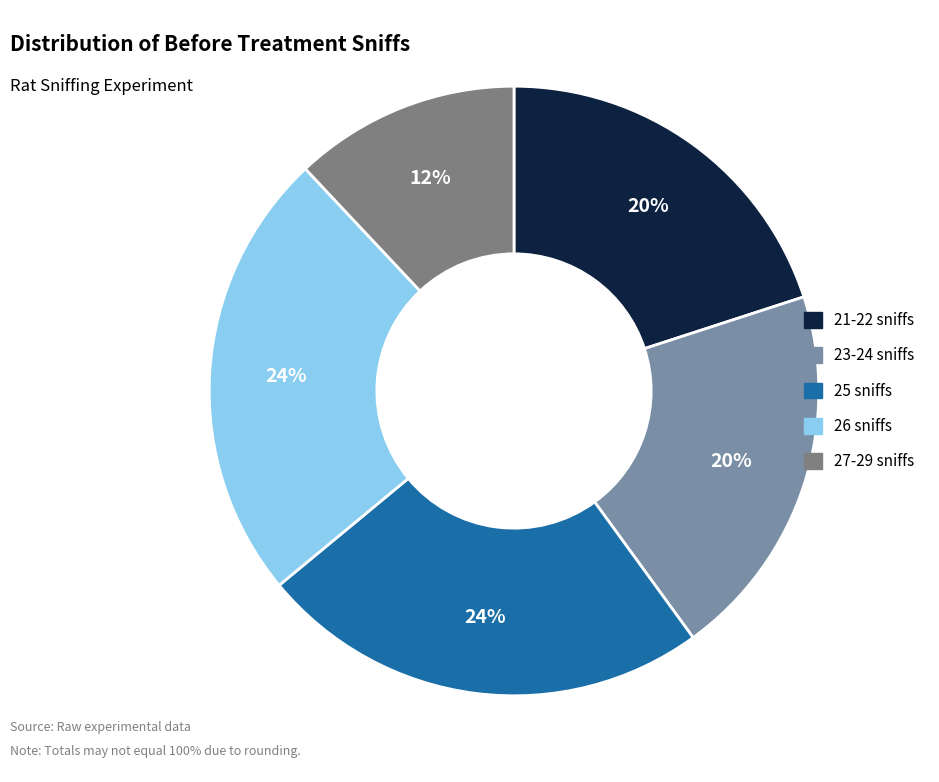

Does any single category account for the majority?

No